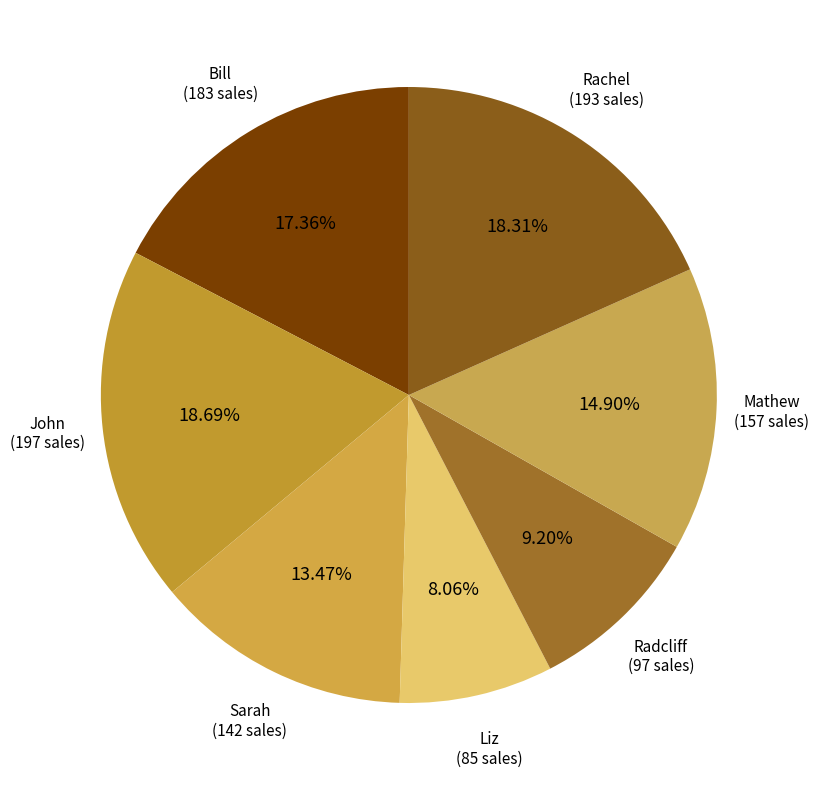

Which category has the biggest portion of the pie?

John